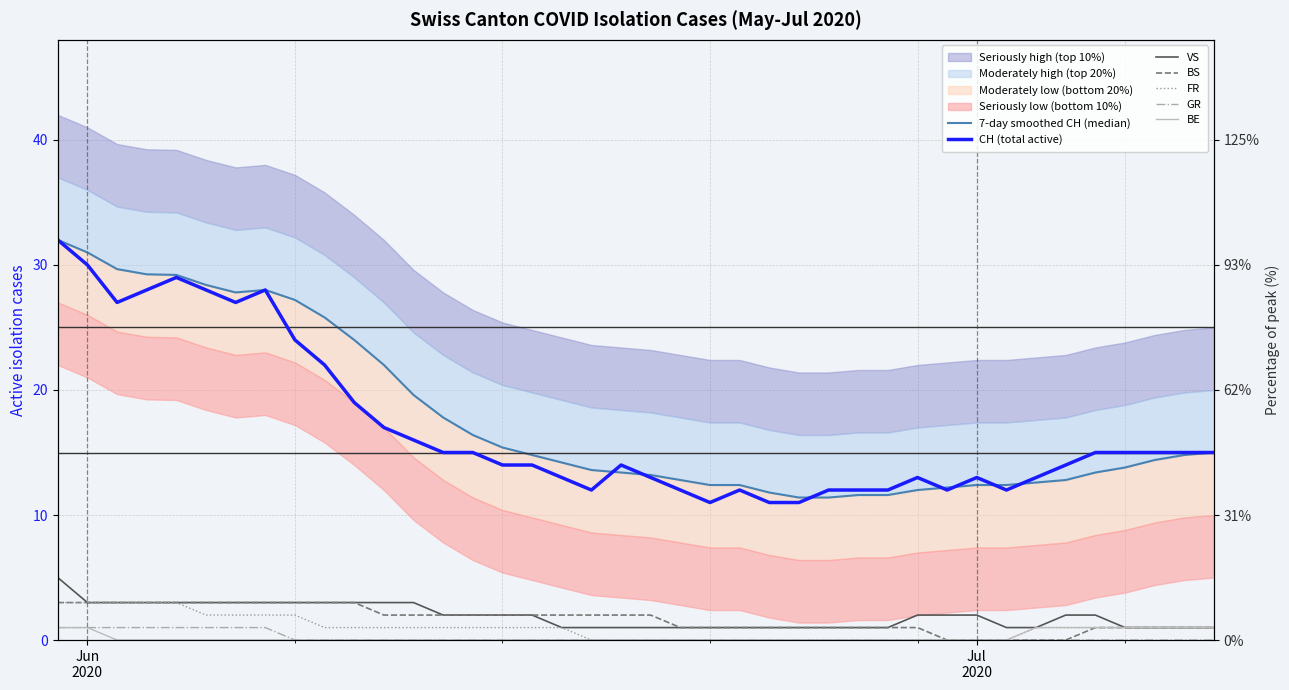

Is the value of FR at 13 greater than the value of BS at 2?

No